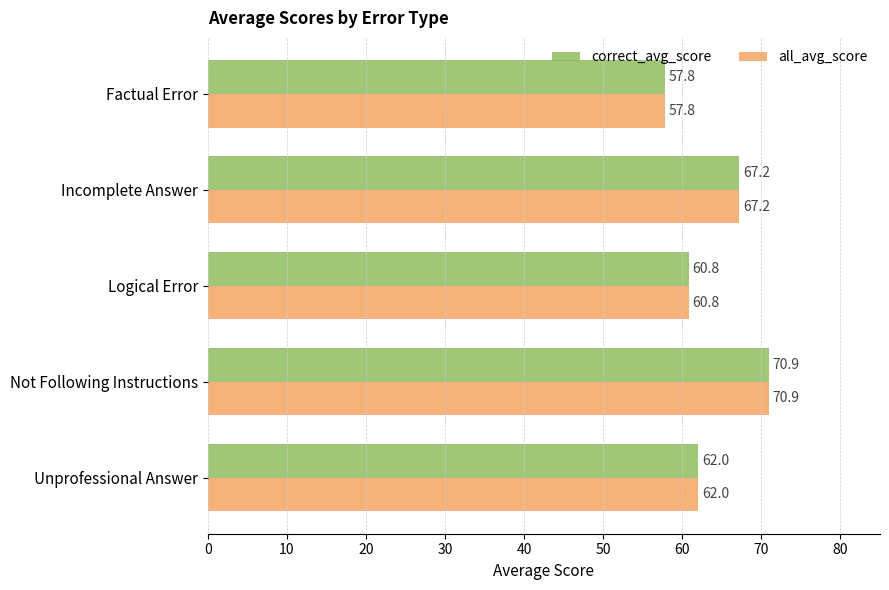

What is the difference between the correct_avg_score values at Logical Error and Incomplete Answer?

6.4